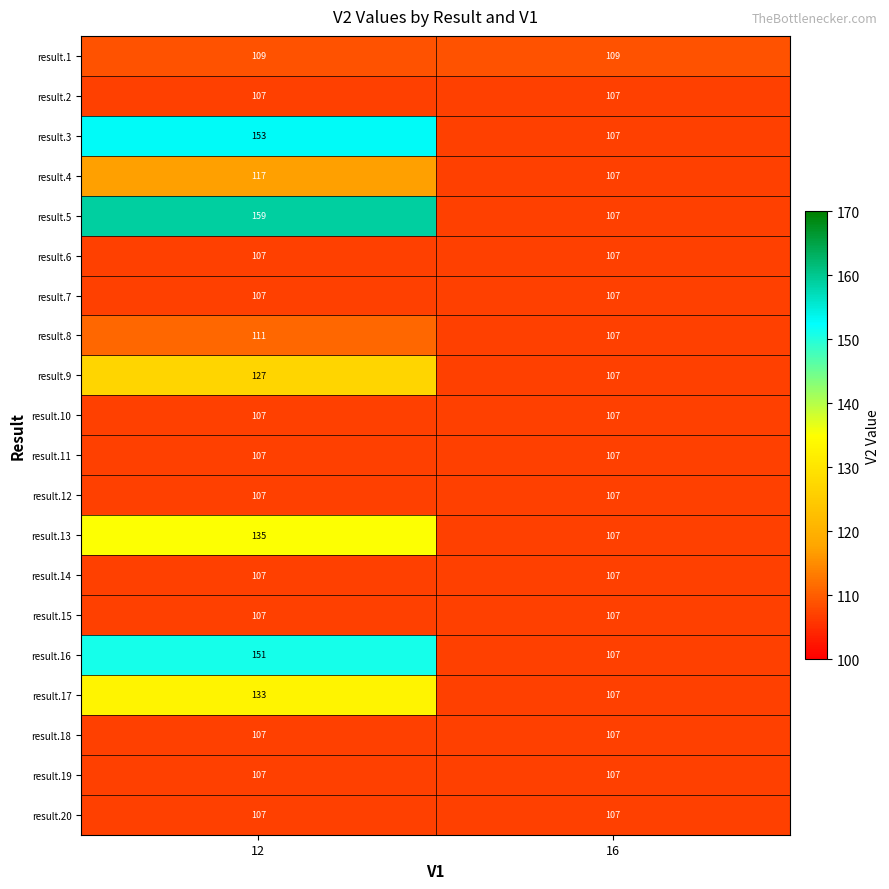

Read the result.6 value at 12.

107